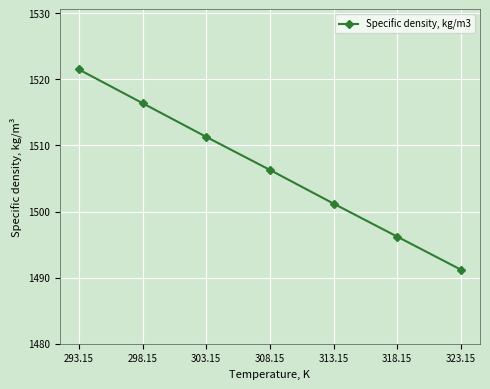

What is the change in value from 298.15 to 308.15?

-10.1